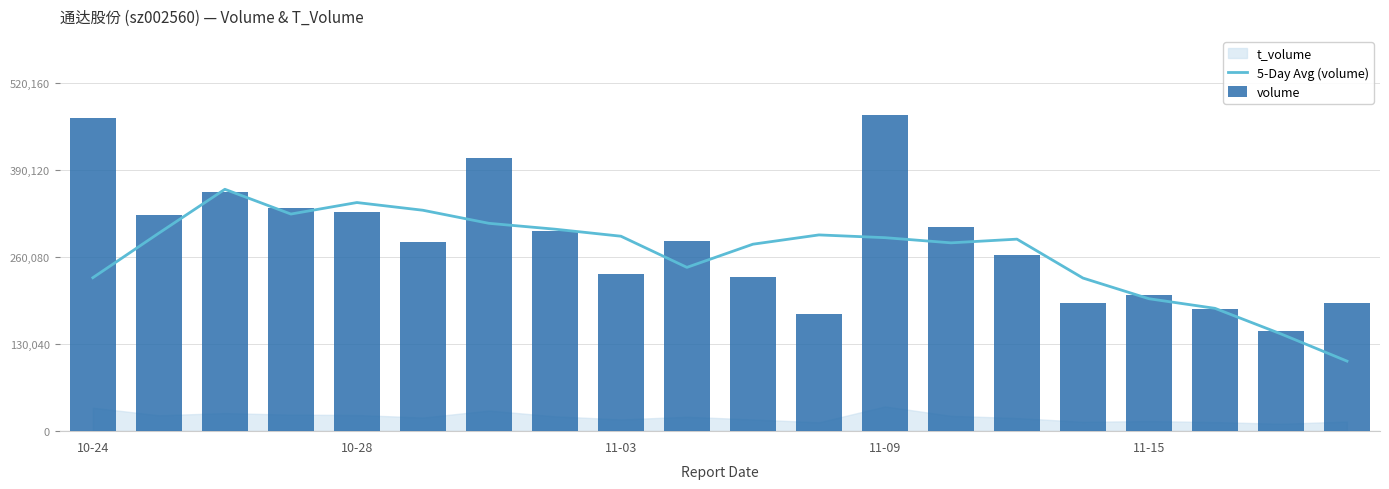

What is the value of the 5-Day Avg (volume) bar at the 9th from the left?

291527.8